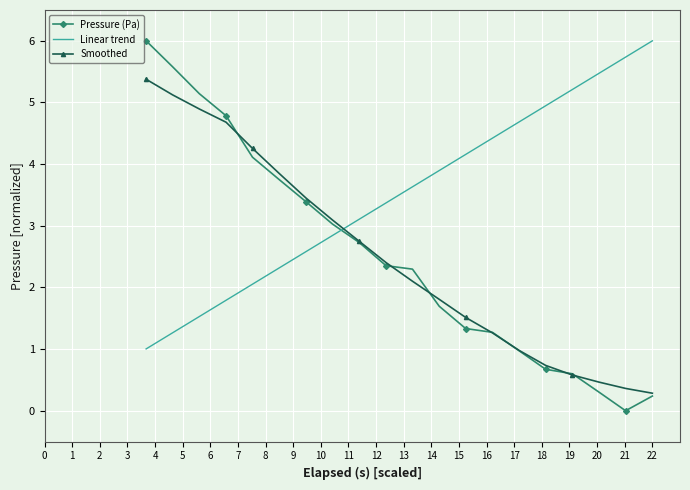

Which series has the largest total across all categories?

Linear trend